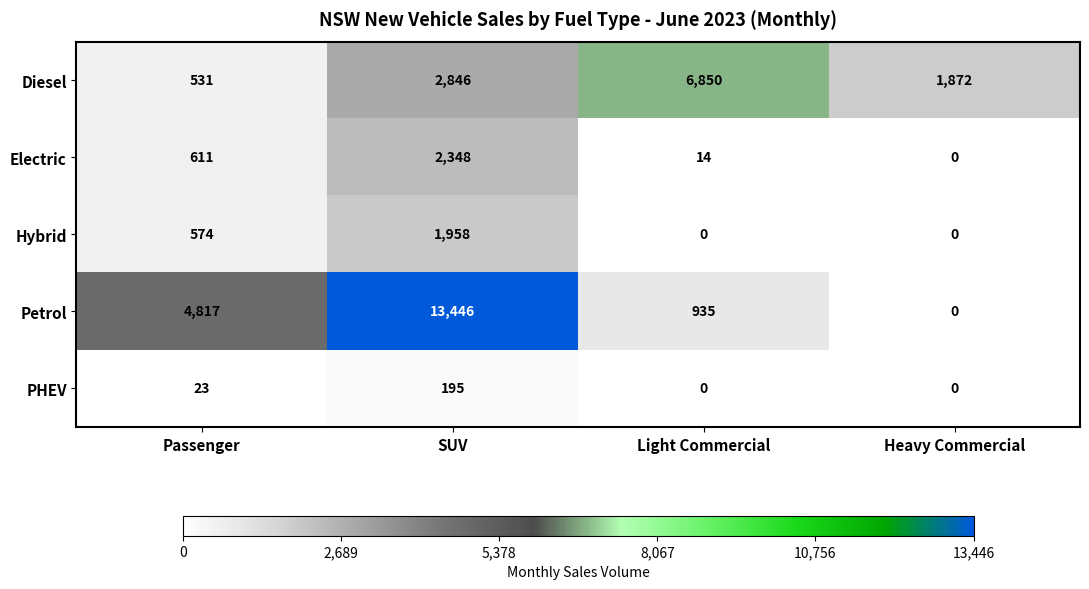

How many categories are shown in the chart?

4